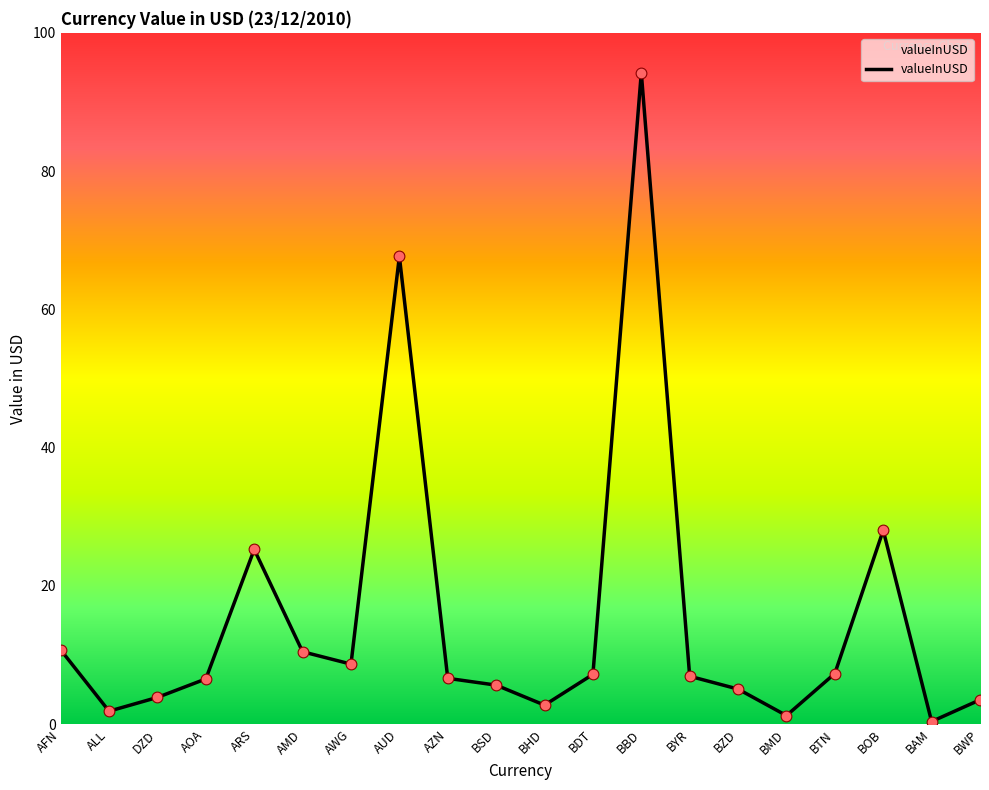

What is the change in value from ARS to BAM?

-24.9